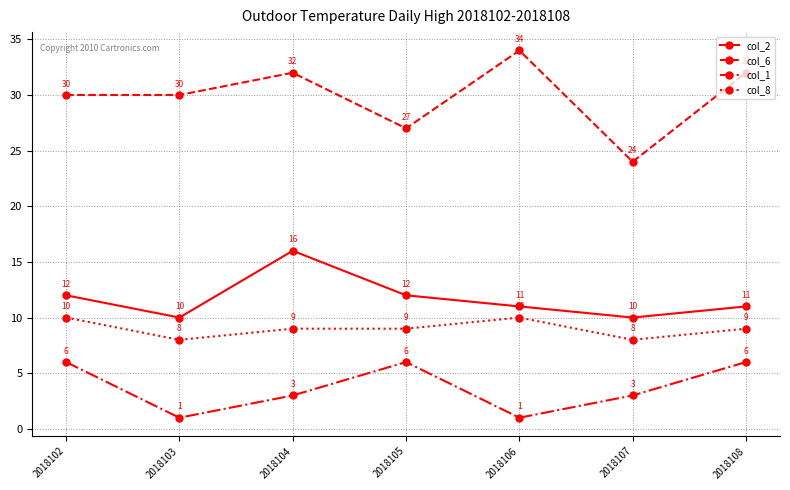

Is the value of col_8 at 2018103 greater than the value of col_6 at 2018108?

No